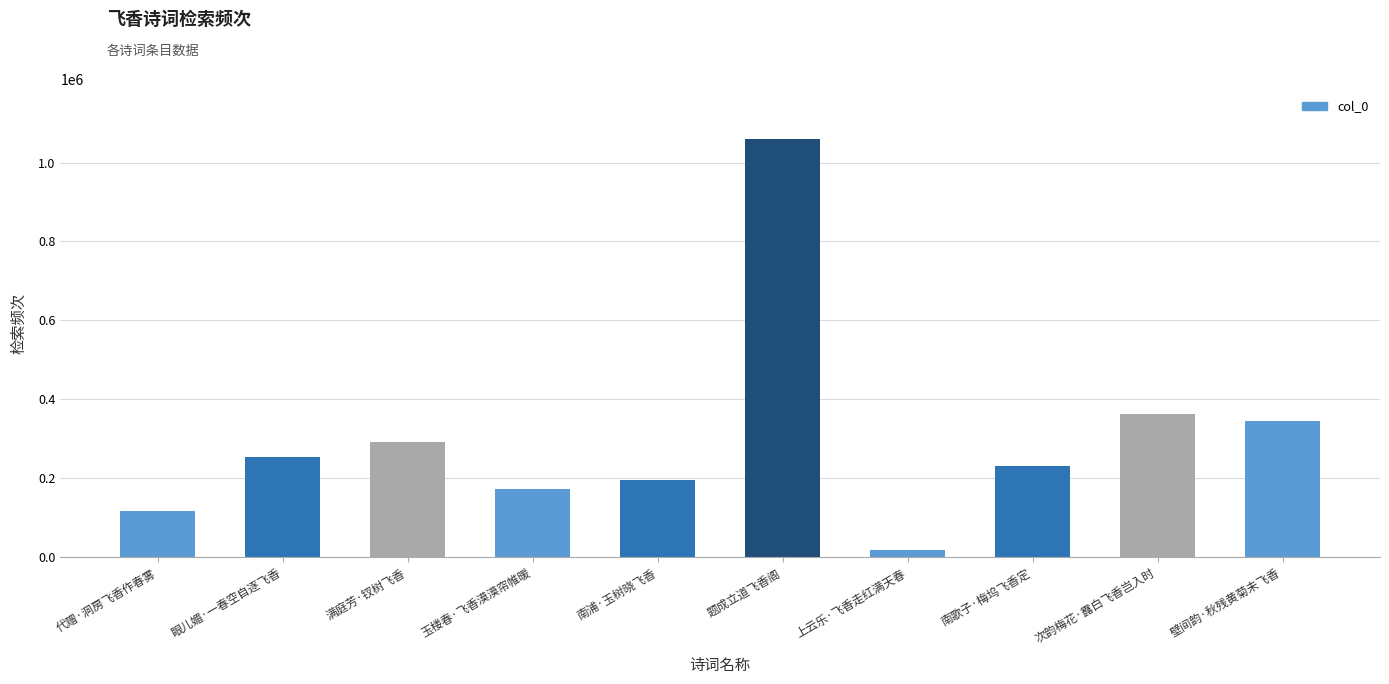

Reading left to right, extract all data points from this chart.

115519	253674	291683	172769	196003	1059174	16578	230521	363685	344790